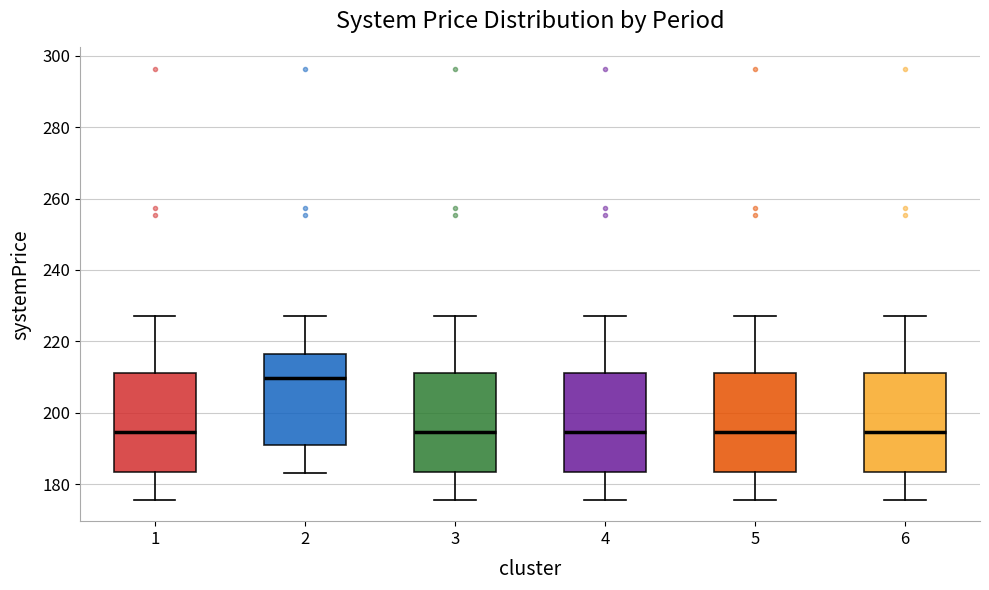

Where does the median line of the box at x = 4 sit on the y-axis? The values are not printed on the chart, so give them approximately, as read against the axis.

194